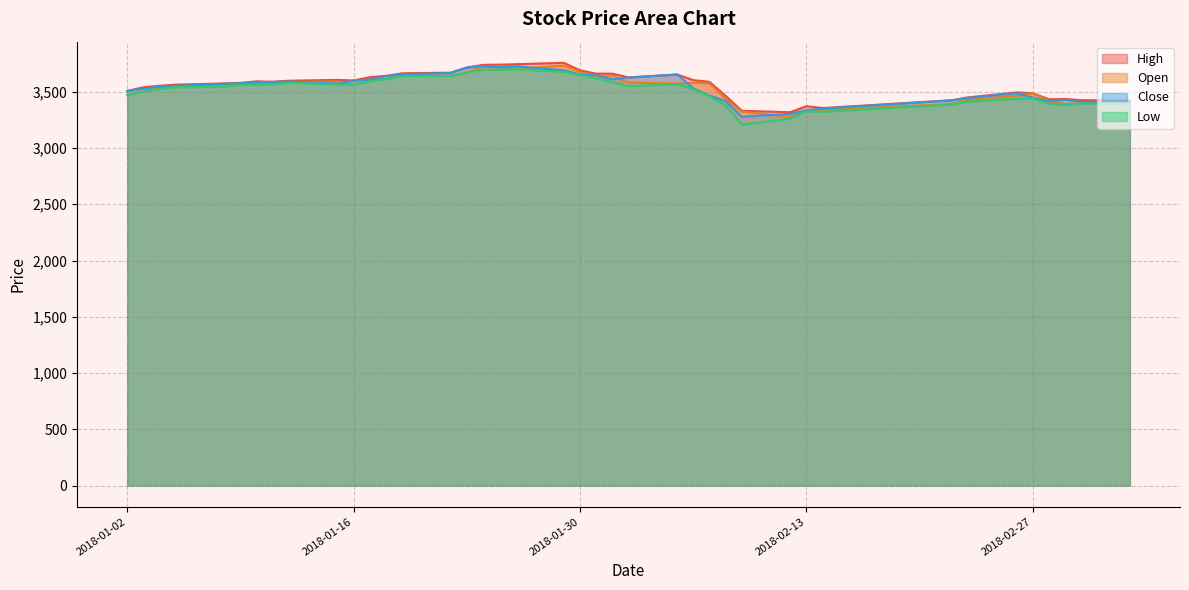

True or false: open has more than 2 points higher than both neighbors.

True